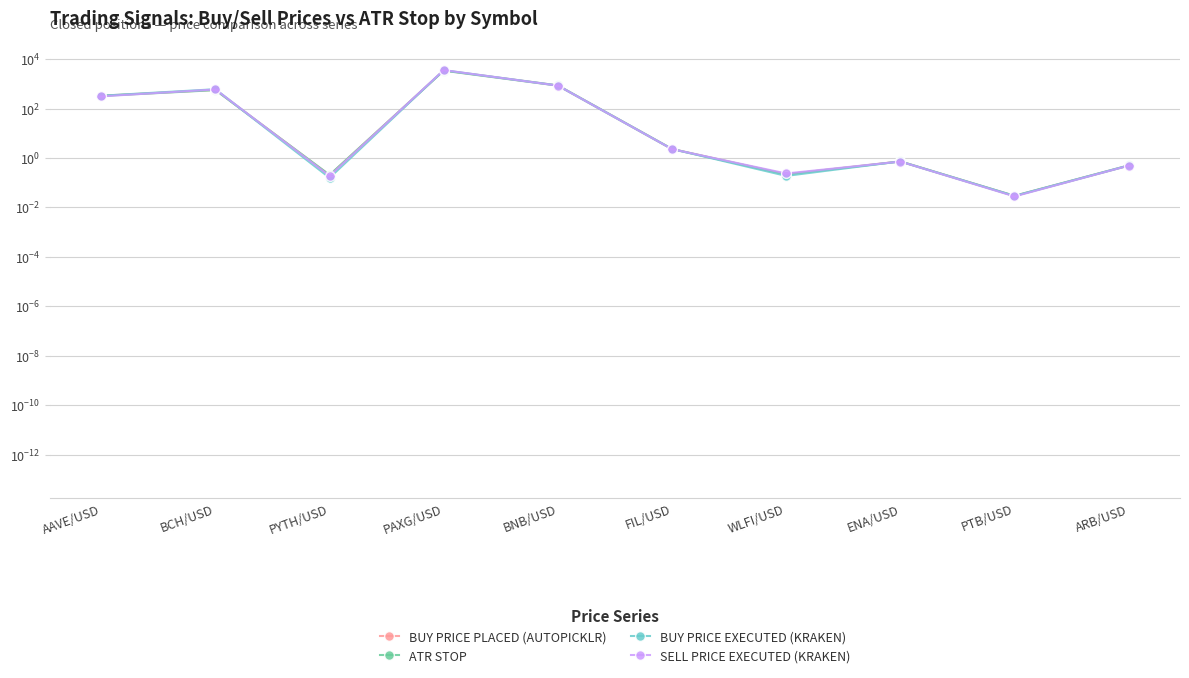

Between BNB/USD and PTB/USD, which is larger?

BNB/USD